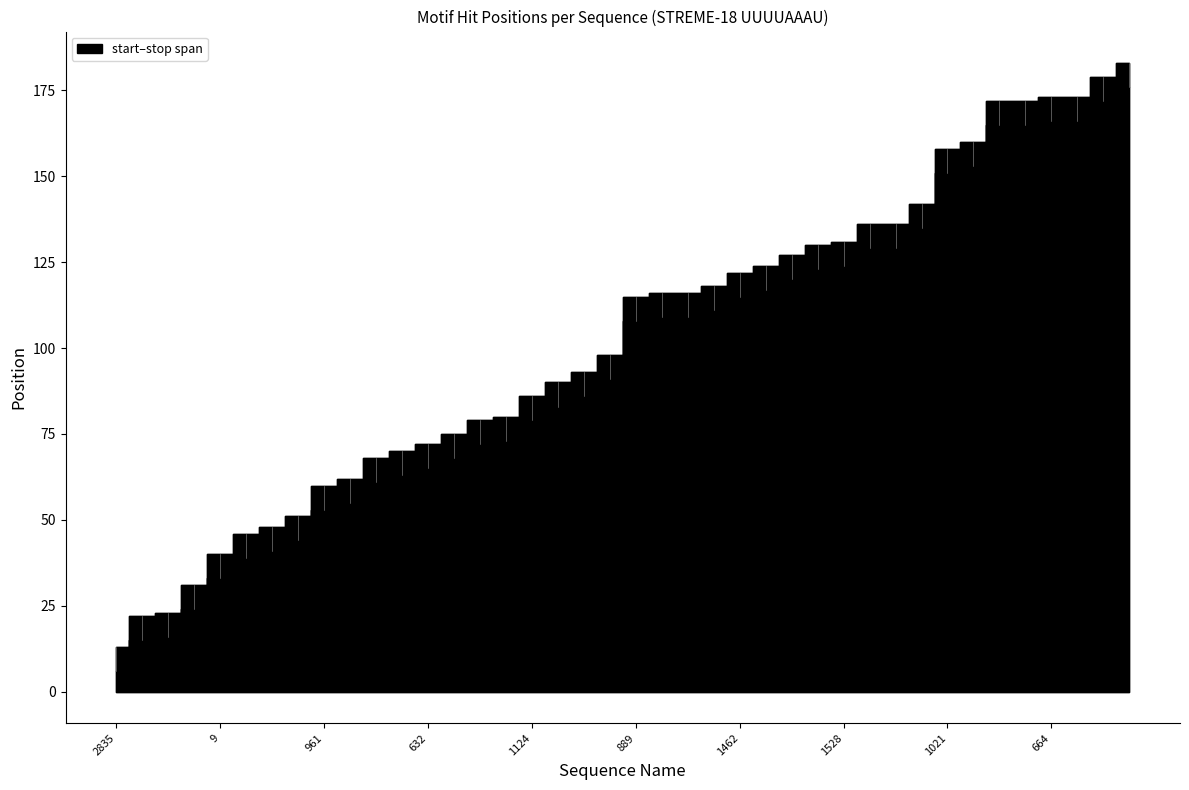

What is the maximum value shown in the chart?

183